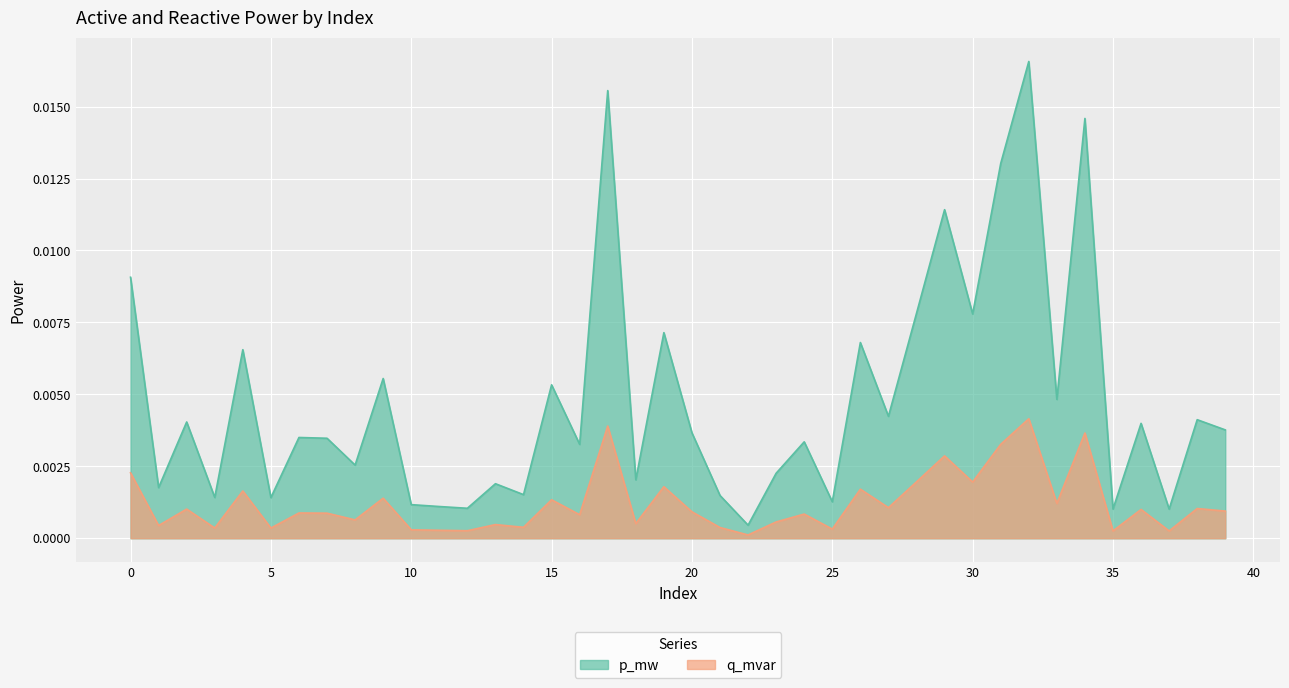

Where is the first local maximum for q_mvar?

2